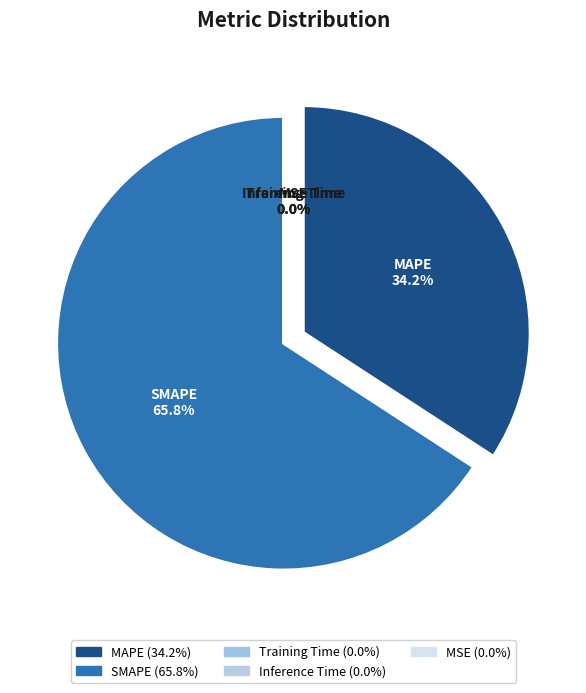

To the nearest percent, what portion does SMAPE represent?

66%